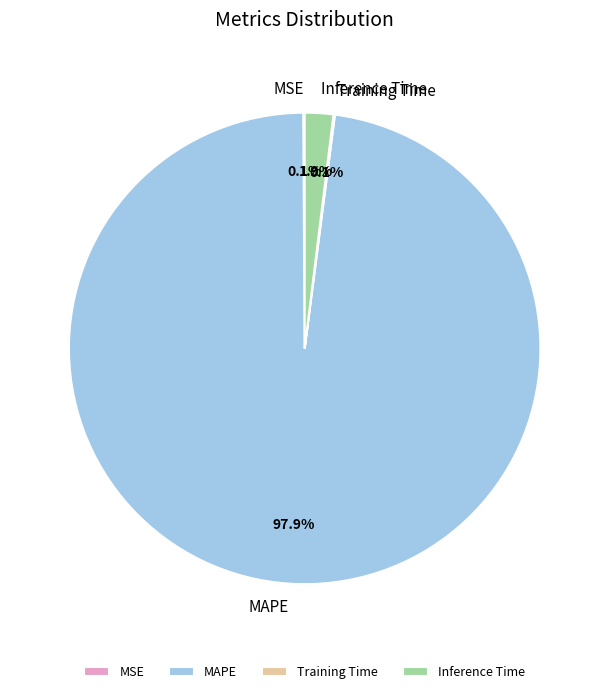

Does MAPE represent more than half of the total?

Yes